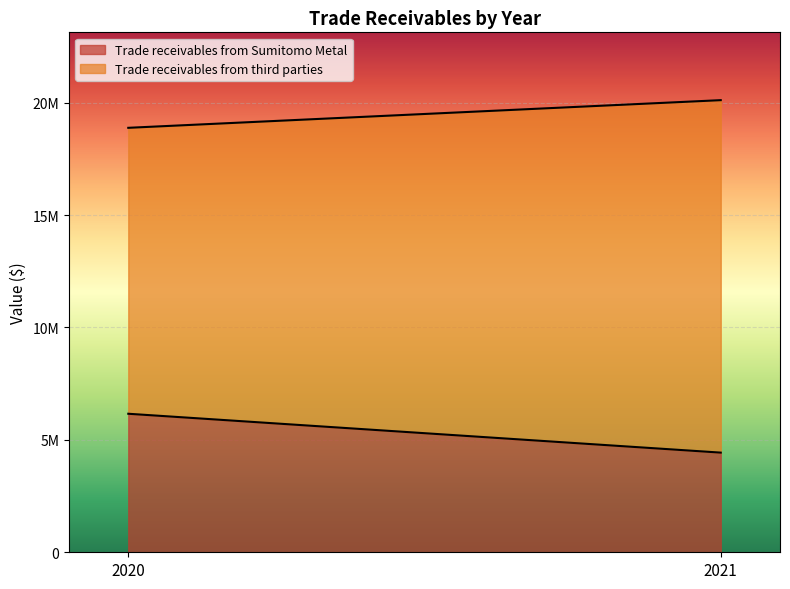

What is the sum of all Trade receivables from third parties values?

28401168